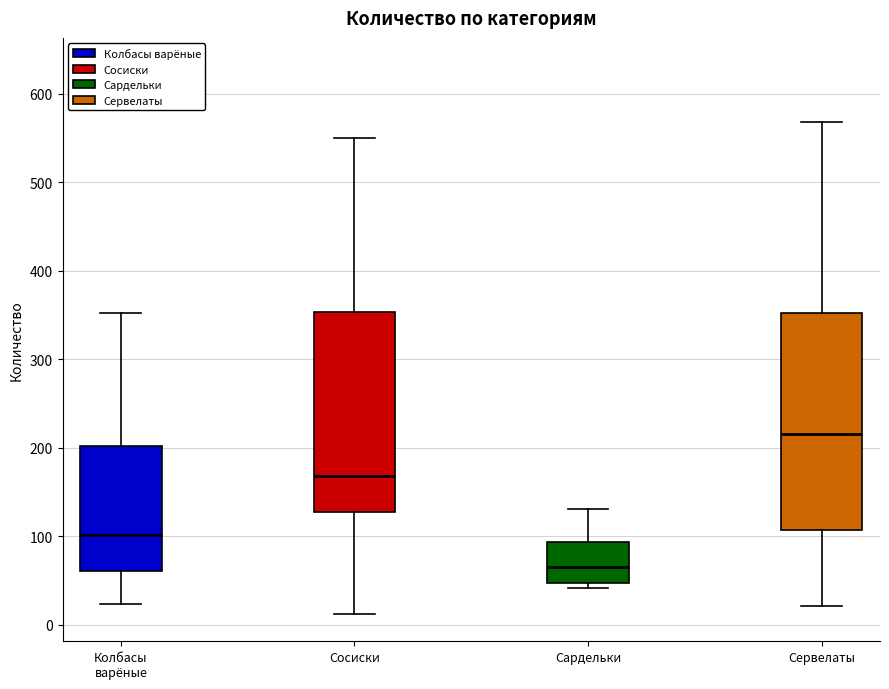

Which box is the tallest, from its lower edge to its upper edge?

Сервелаты